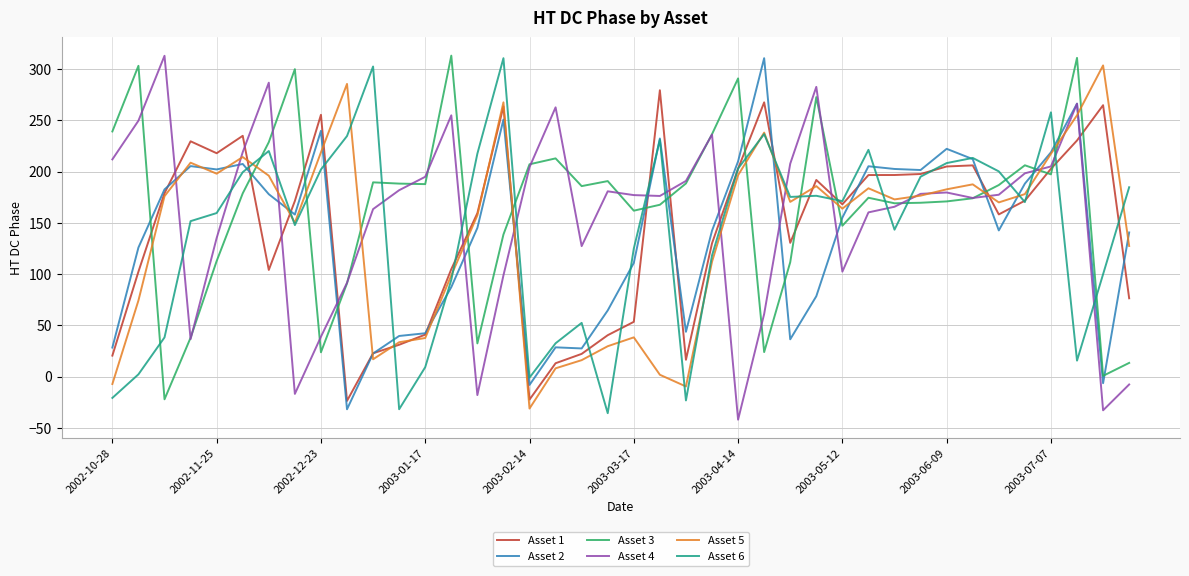

What is the highest value of the Asset 1 series?

279.3